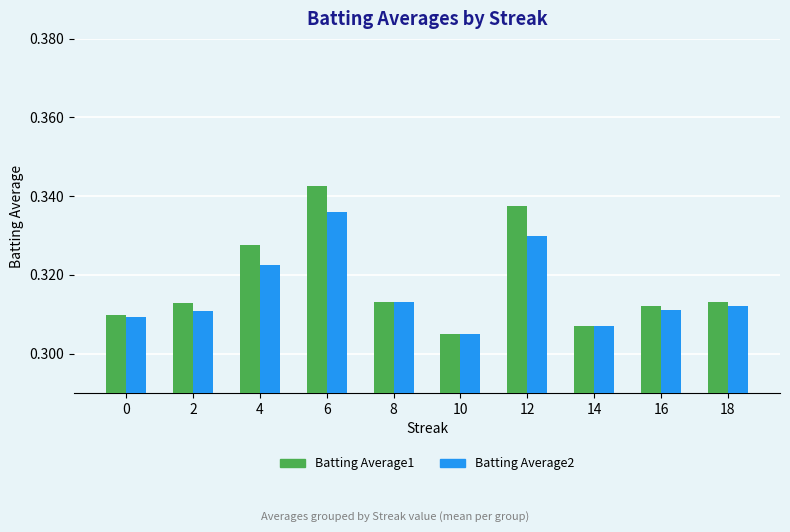

Rank the series at 18 from highest to lowest value.

Batting Average1, Batting Average2